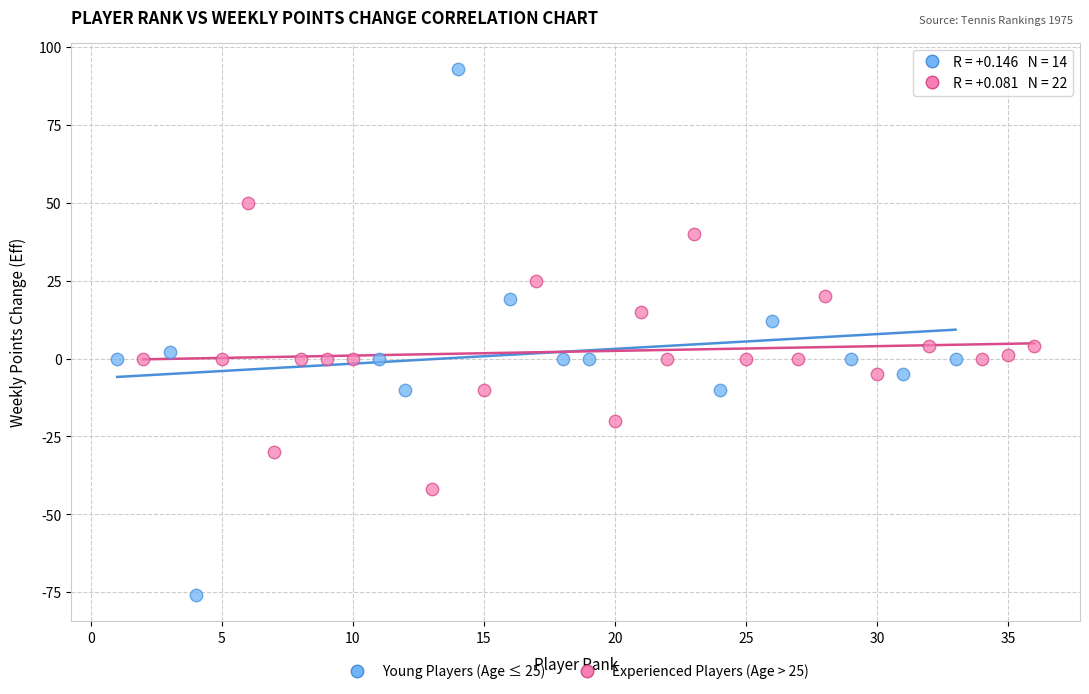

Which series reaches the maximum Y coordinate?

Young Players (Age ≤ 25)